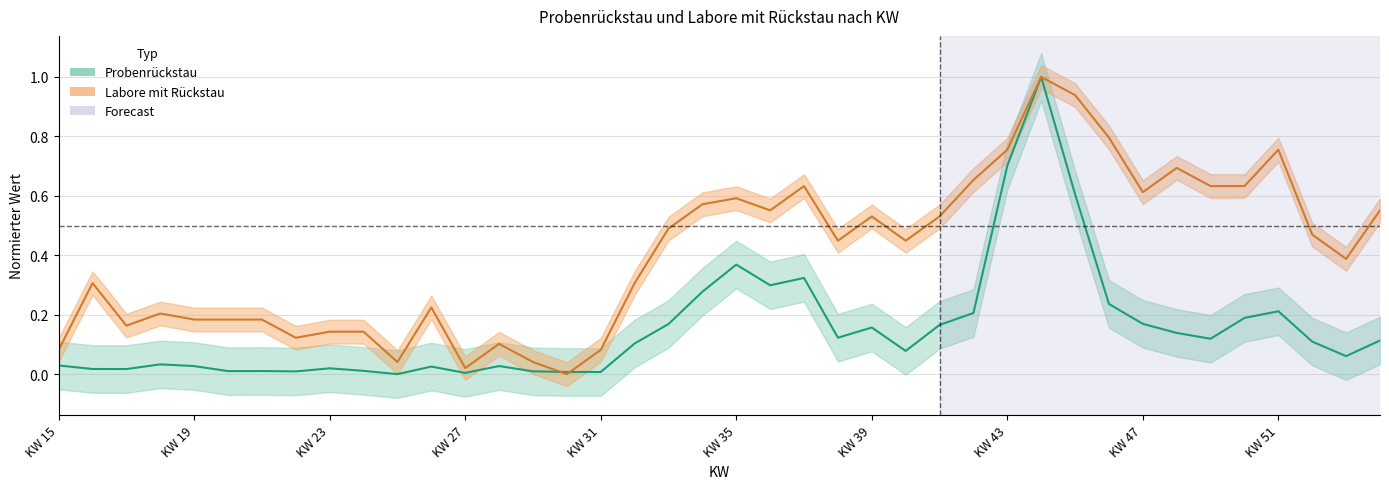

True or false: Labore_mit_Rueckstau and Probenrueckstau intersect in this chart.

True